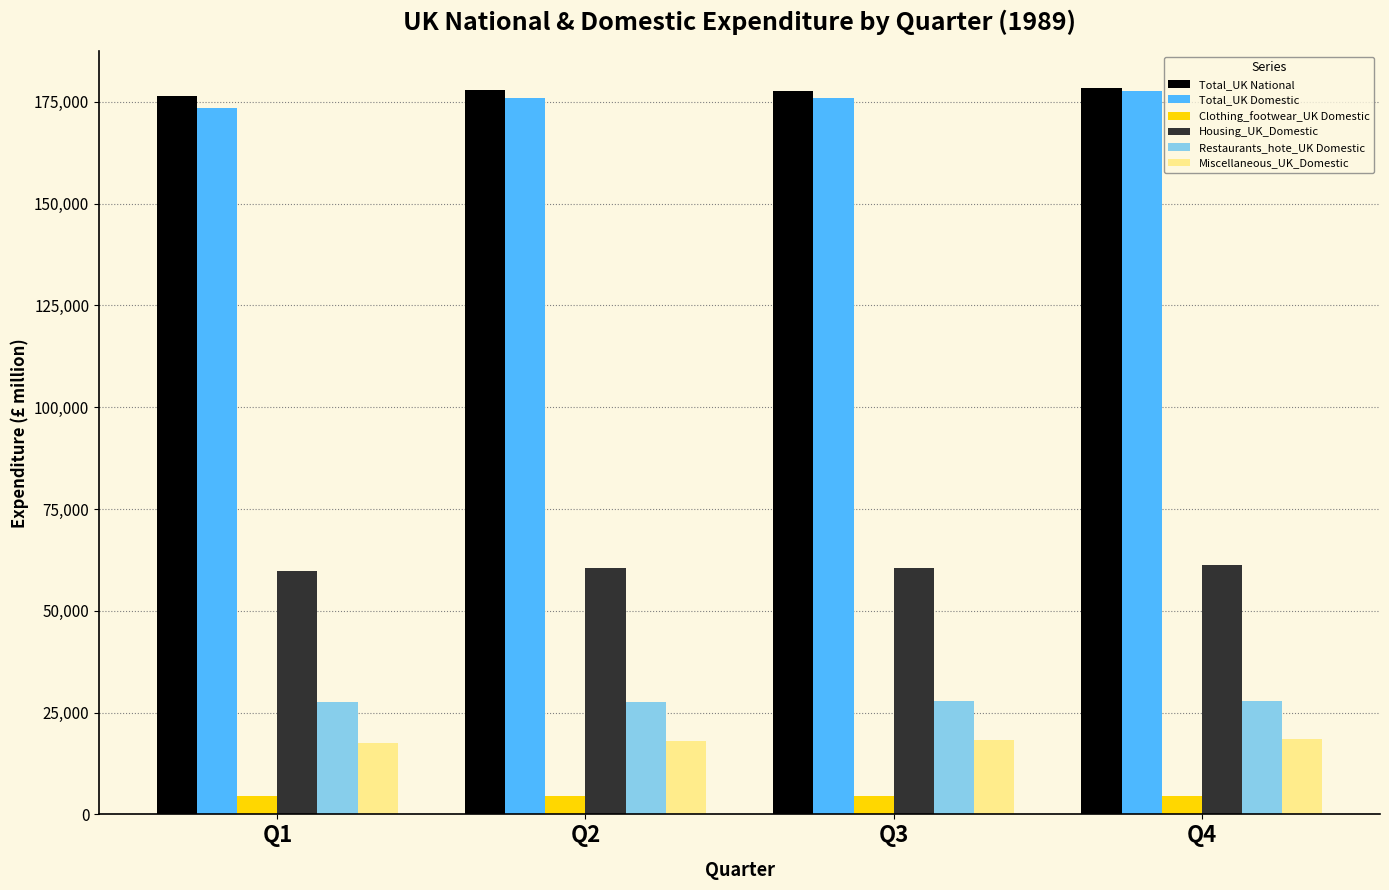

The value of Housing_UK_Domestic at Q3 is 26755. True or false?

False